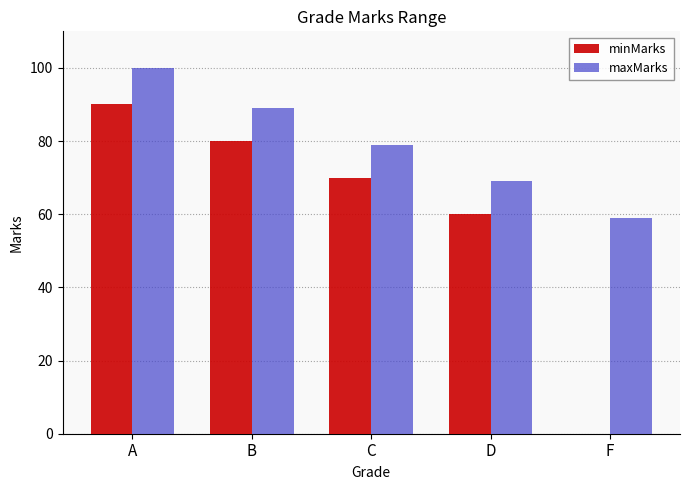

The minMarks series shows 60 at D. True or false?

True